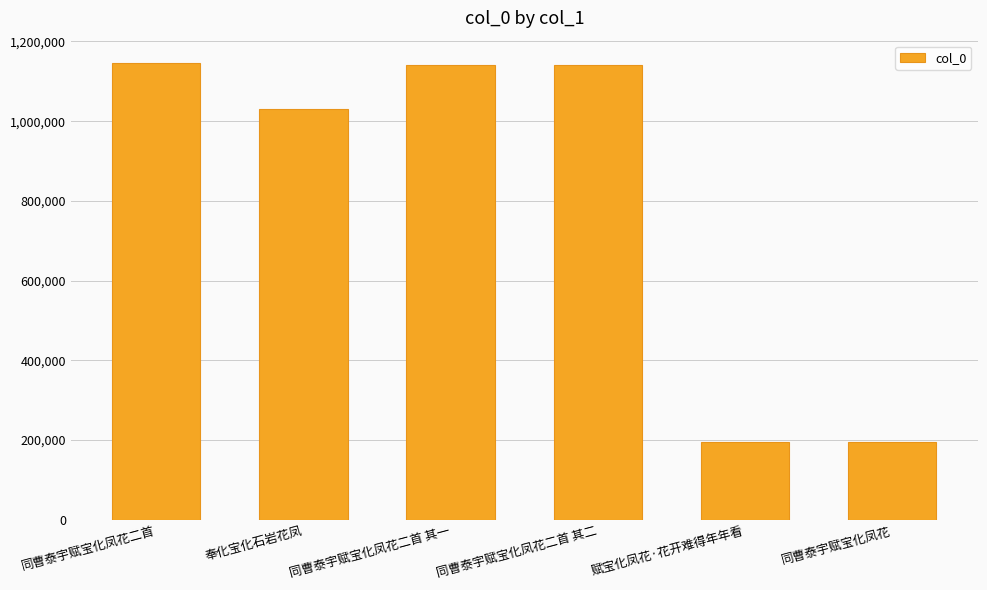

What is the greatest value displayed?

1144674